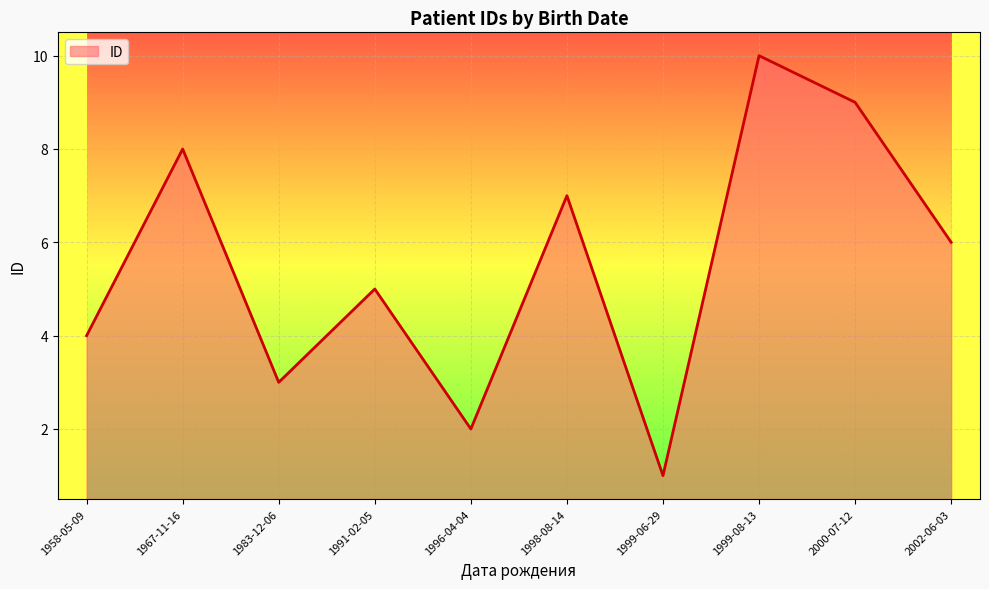

Reading left to right, transcribe all the data shown in this chart.

4	8	3	5	2	7	1	10	9	6